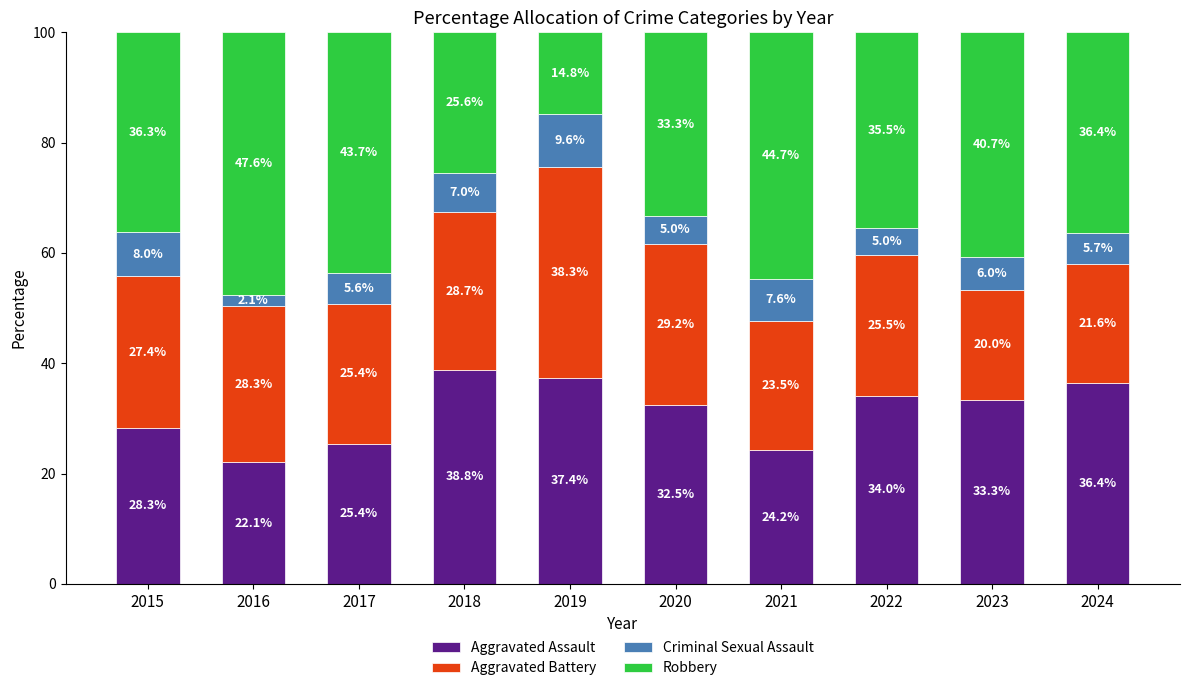

At which label does Aggravated Assault reach its peak?

2018